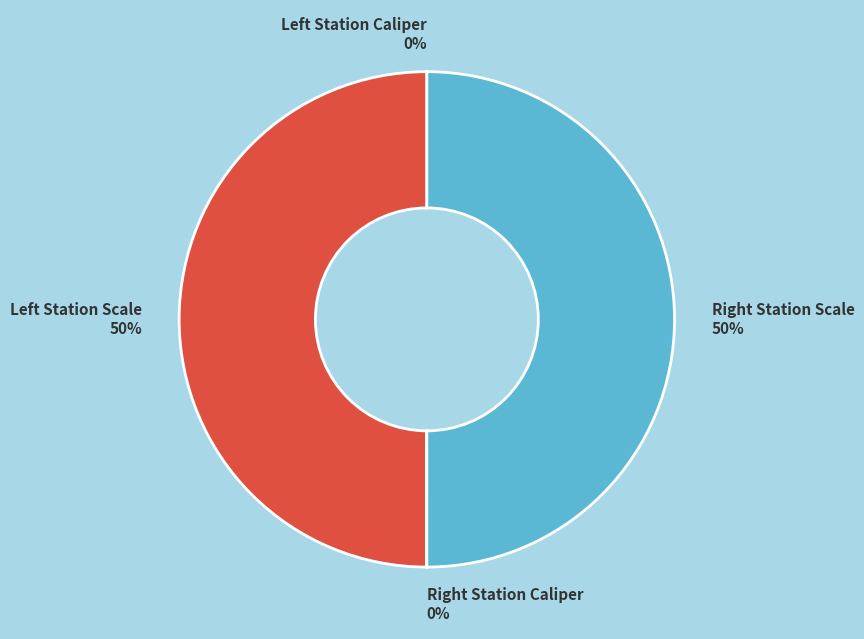

To the nearest percent, what is the average slice percentage?

25%